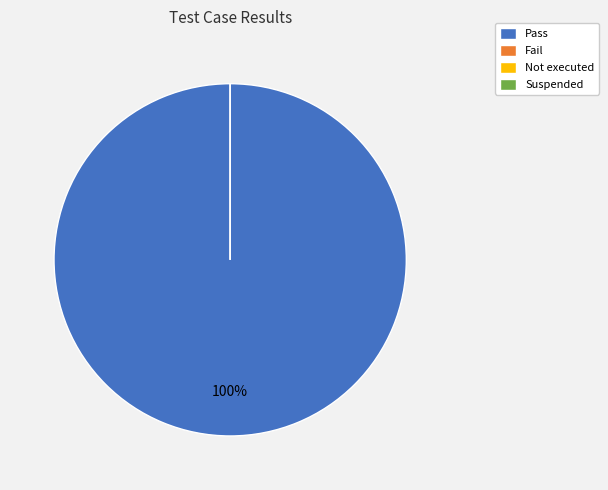

The Not executed slice represents 0% of the pie. True or false?

True